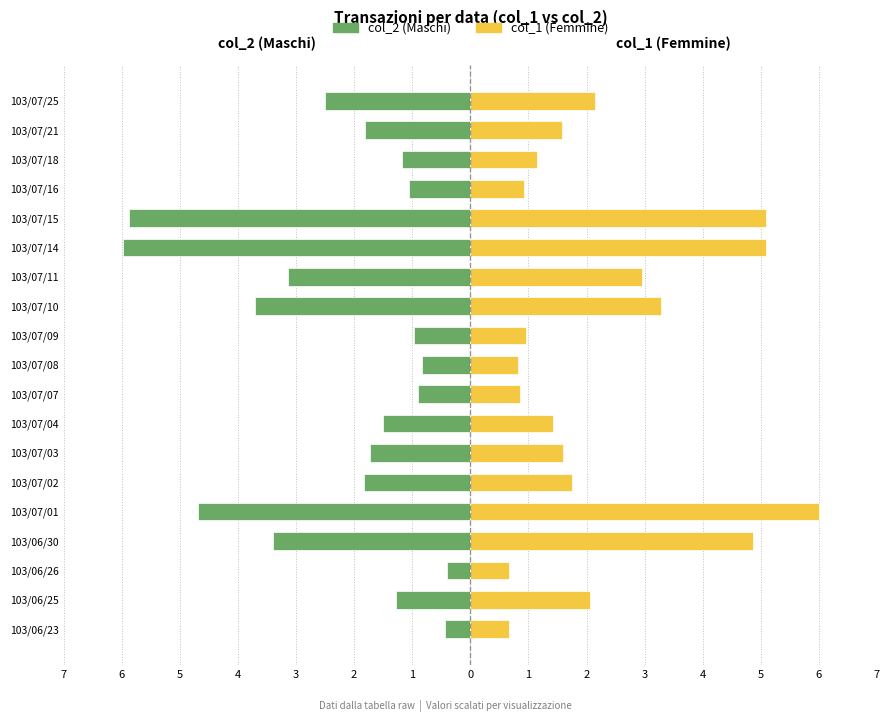

Rank the series at 103/07/14 from lowest to highest value.

col_2 (Maschi), col_1 (Femmine)